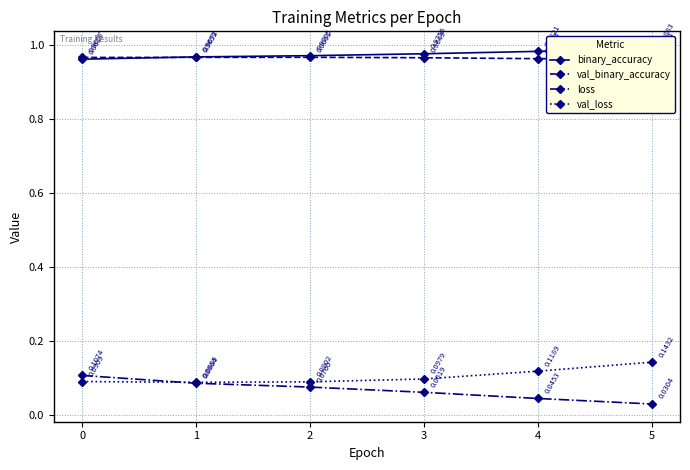

True or false: val_binary_accuracy and val_loss intersect in this chart.

False